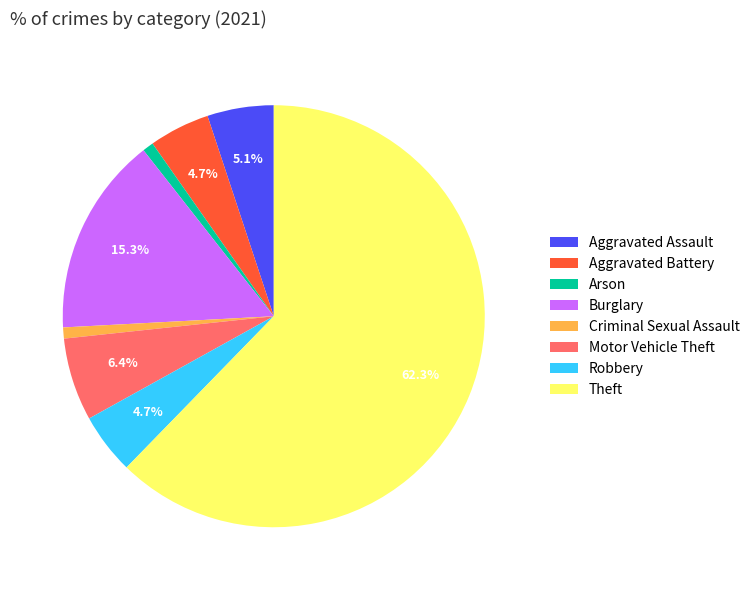

Approximately how many times larger is the value at Robbery compared to Aggravated Battery?

1.0